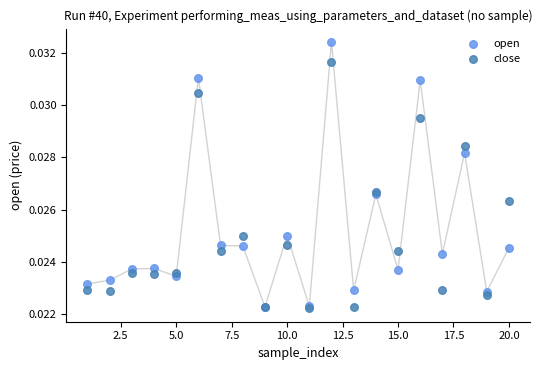

Which series reaches the maximum Y coordinate?

open